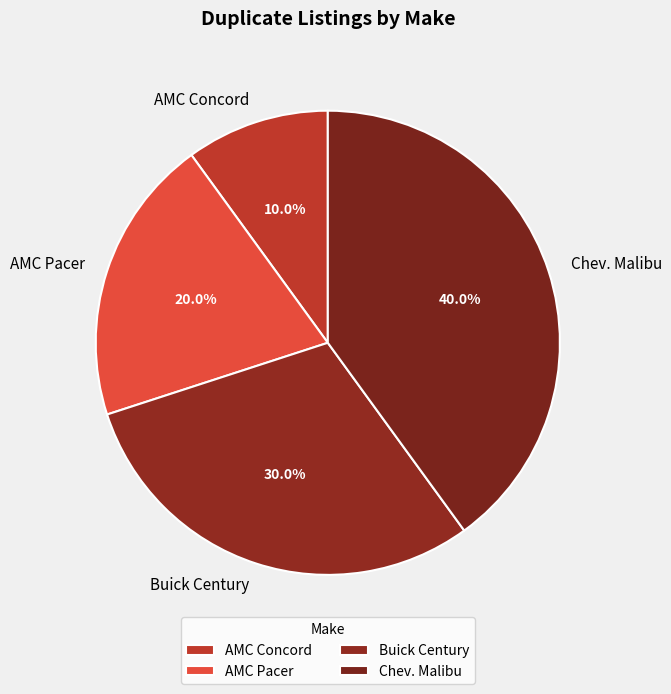

How many slices are in this pie chart?

4